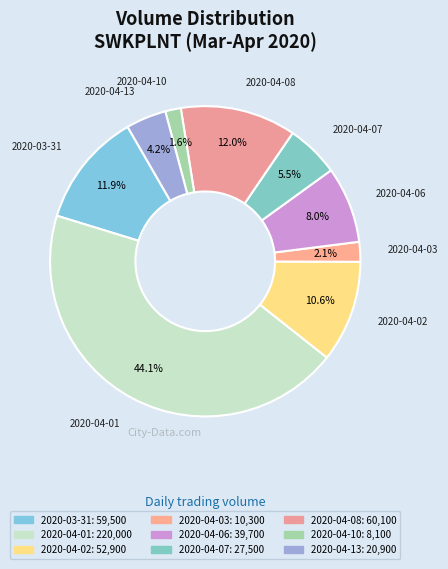

The 2020-04-13 slice represents 4% of the pie. True or false?

True